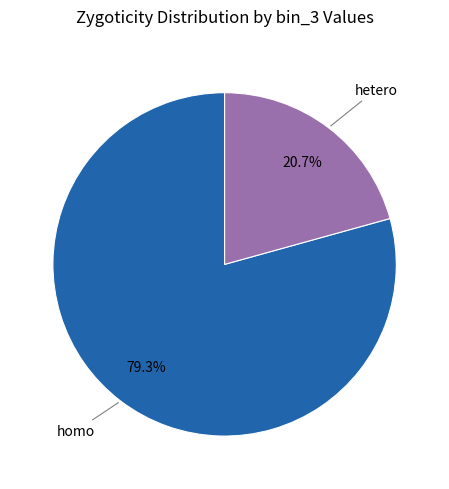

Count the number of slices in the pie.

2